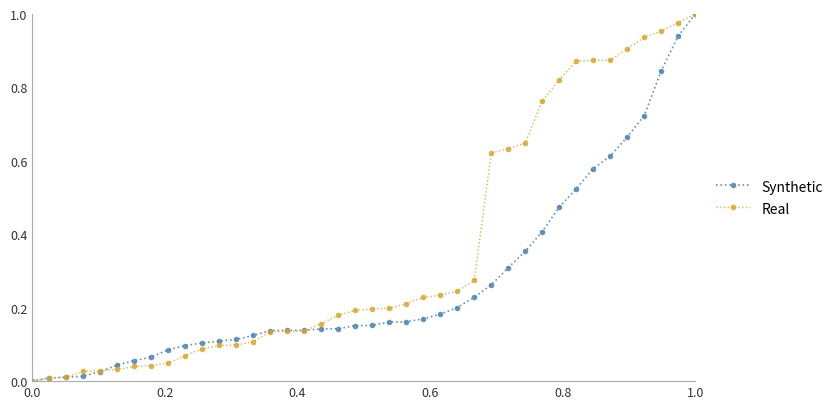

What are all the series names shown in the legend?

Synthetic, Real